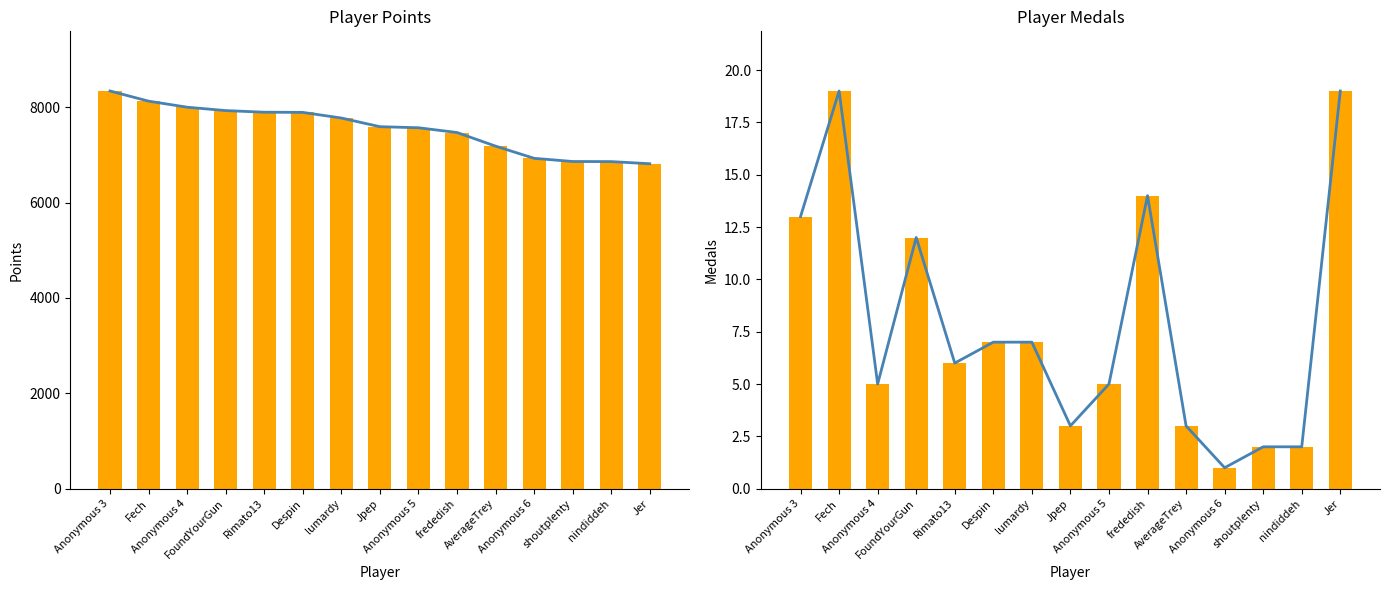

At which category is the sum across all series the highest?

Anonymous 3